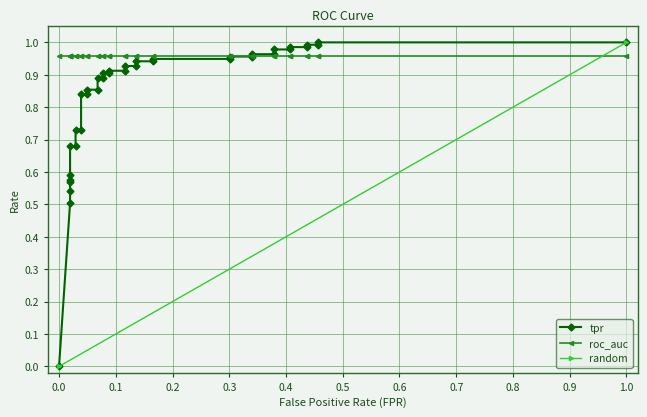

What is the label of the 27th point from the right?

11